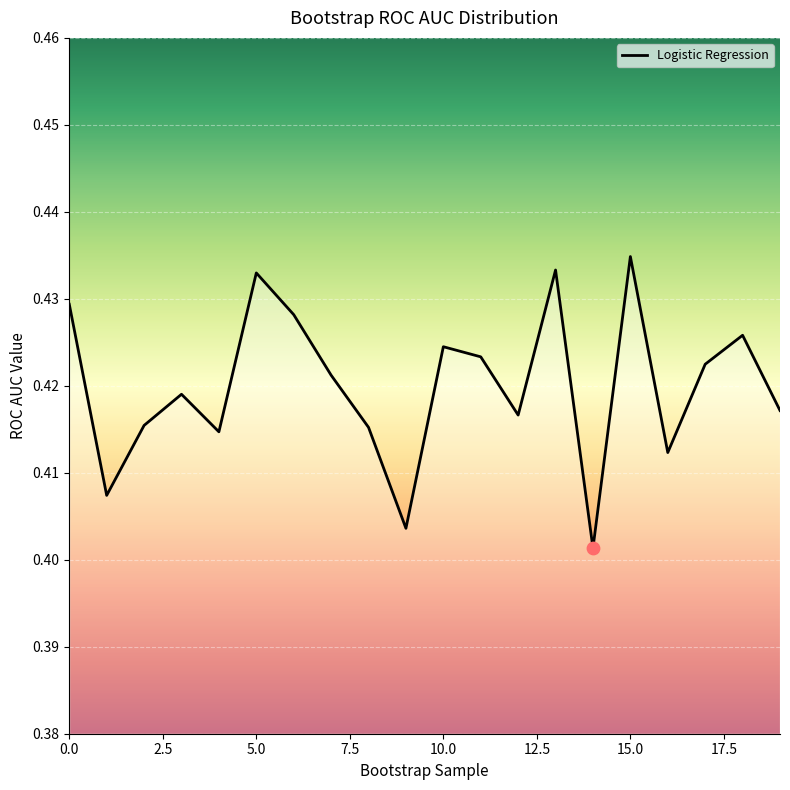

Does the chart have visible grid lines?

Yes